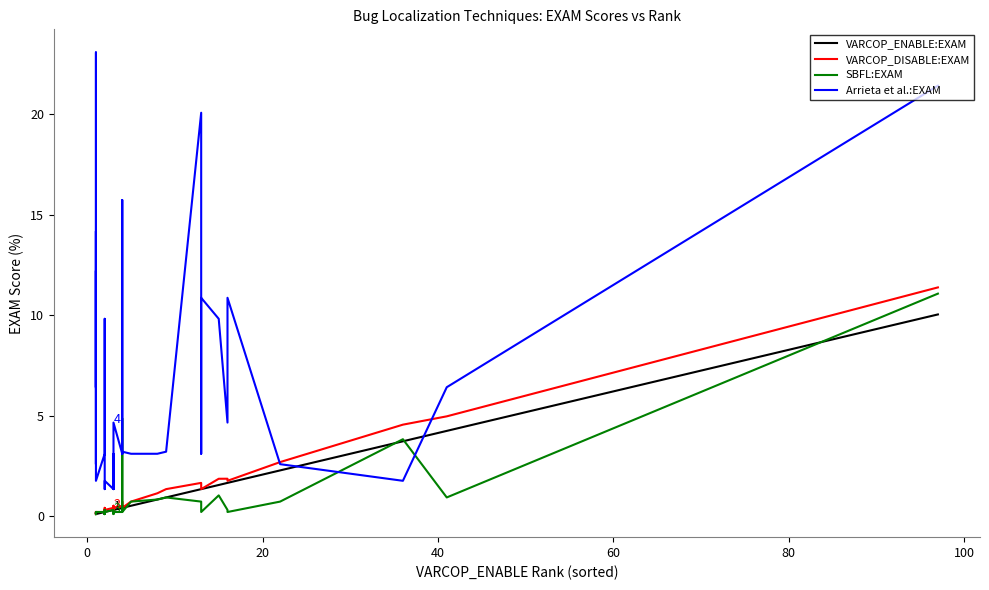

What is the difference between the Arrieta et al.:EXAM values at 60 and 20?

3.8